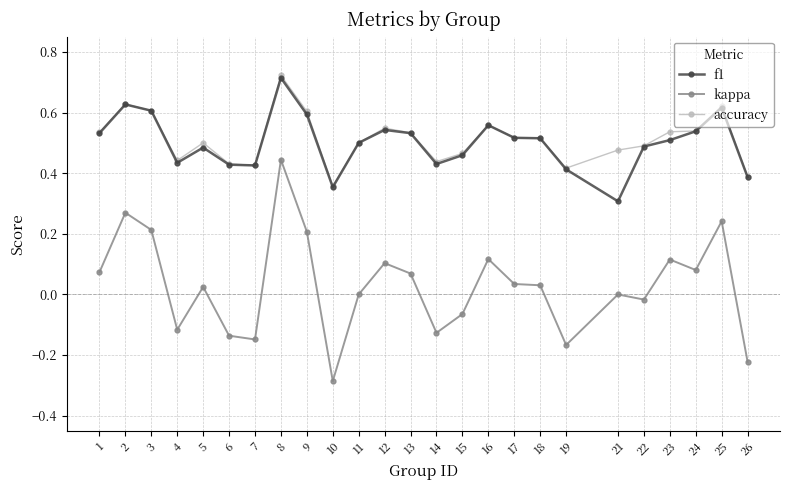

Which series has the largest total across all categories?

accuracy